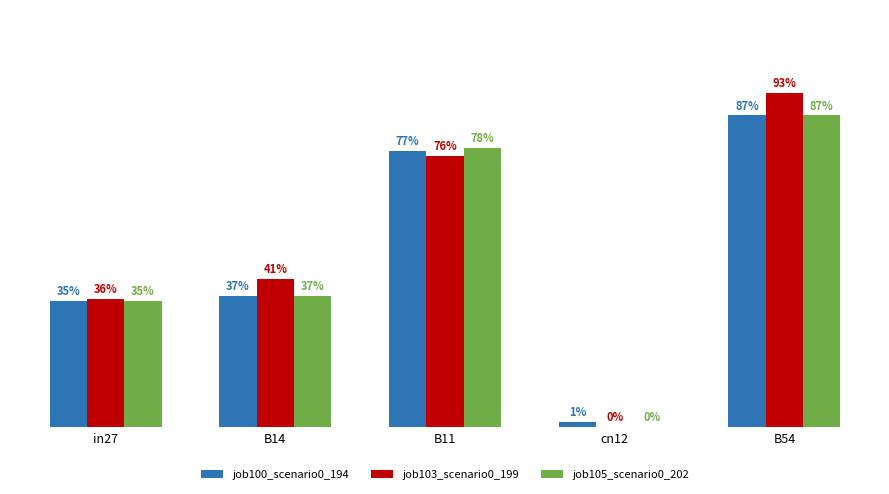

True or false: job105_scenario0_202 has a value of 0.4 at B14.

True